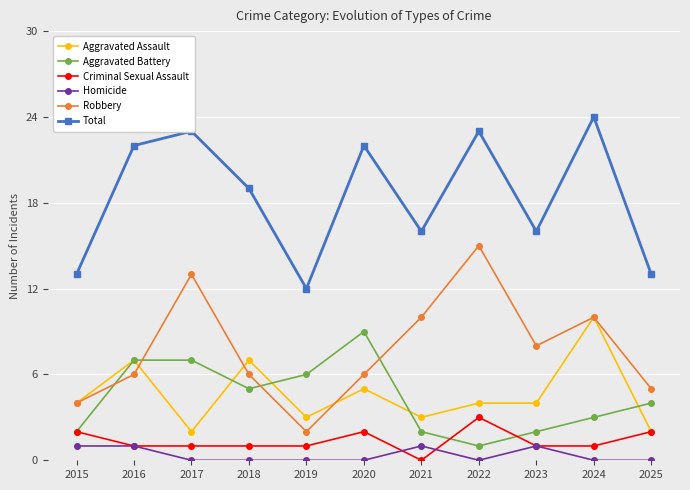

Is this an area chart (filled region under the line)?

No